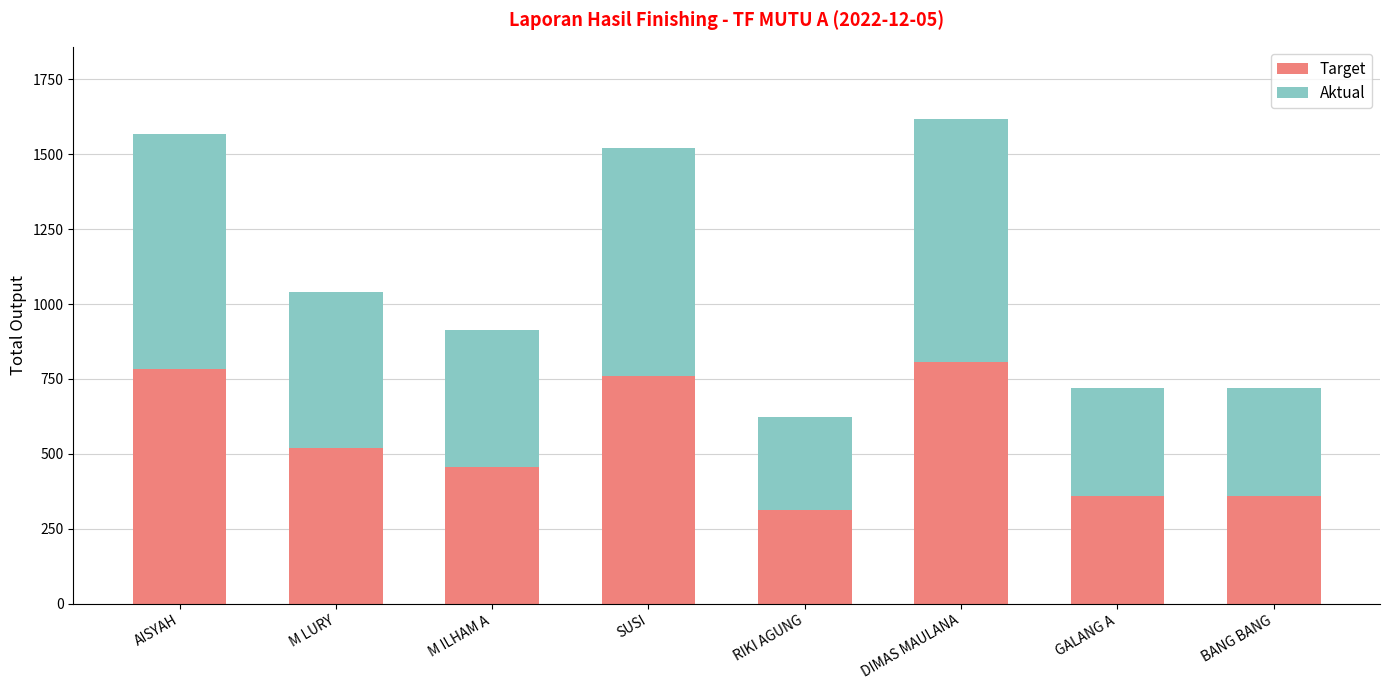

What is the approximate value of Target at M LURY?

520